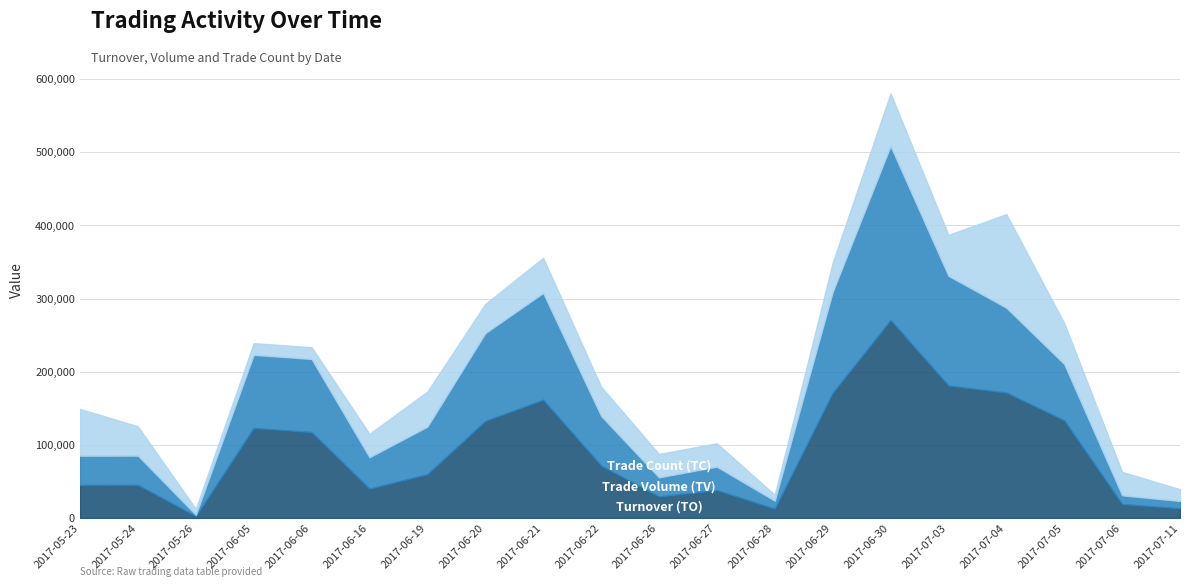

What is the label of the 2nd point from the right?

2017-07-06